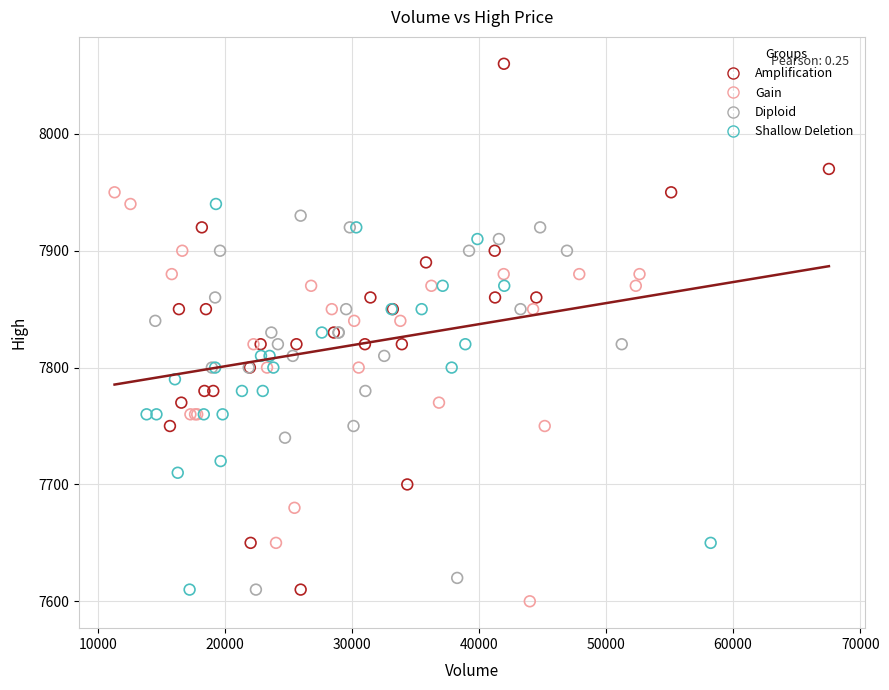

Which series has the largest Y range (max minus min)?

Amplification